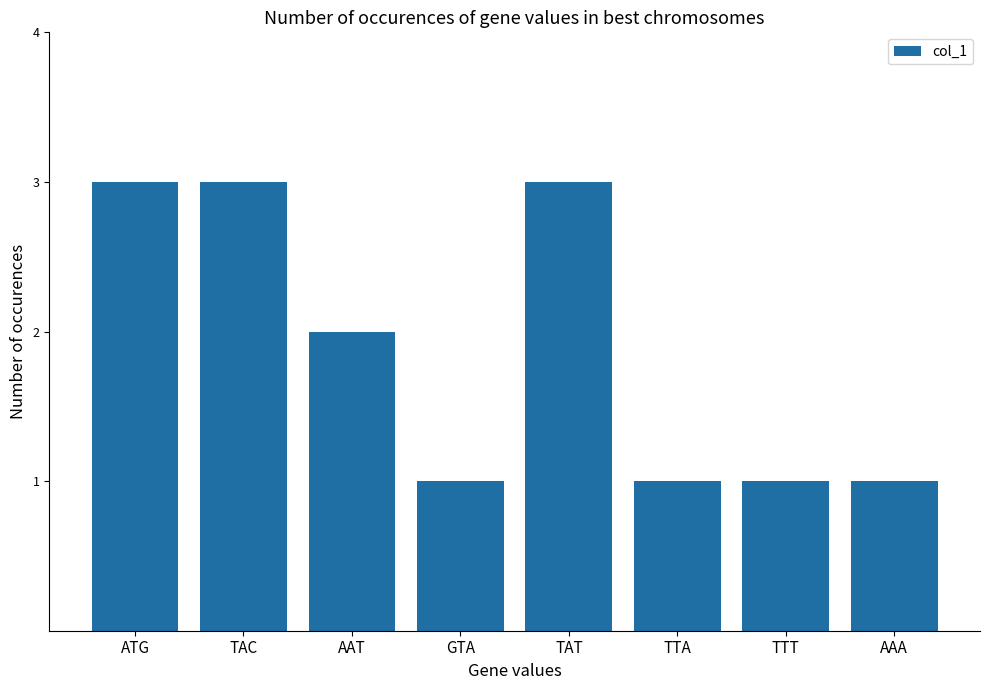

Reading right to left, what are all the values shown in this chart?

AAA=1	TTT=1	TTA=1	TAT=3	GTA=1	AAT=2	TAC=3	ATG=3